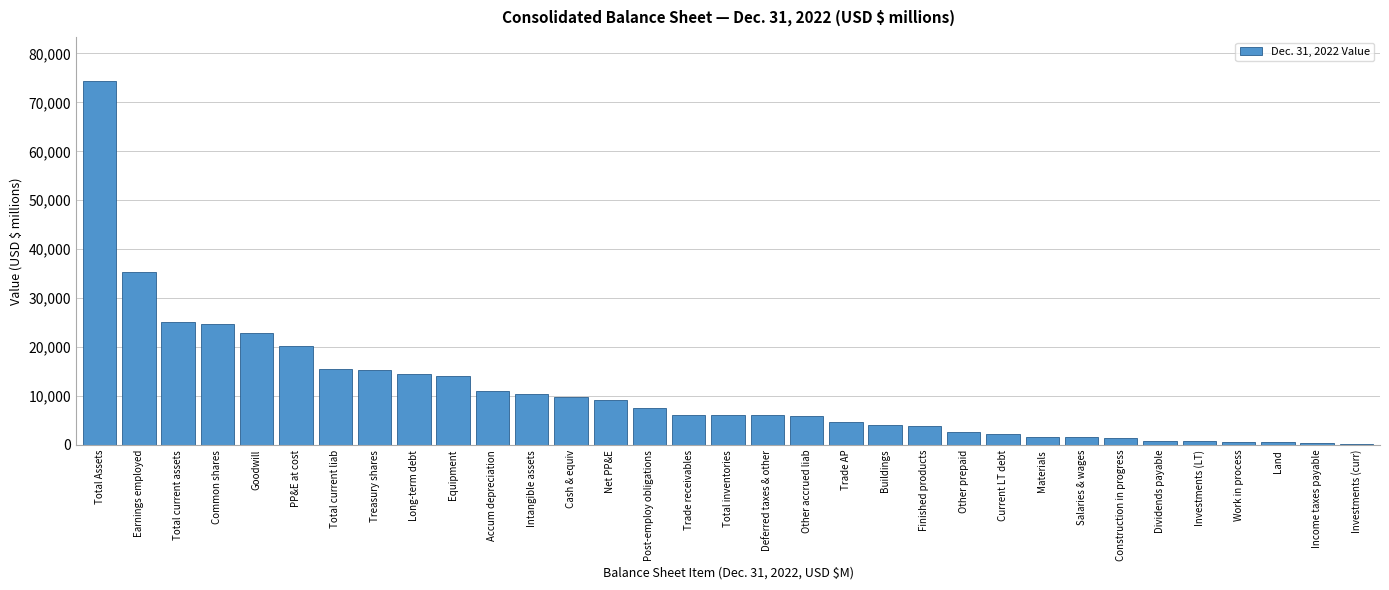

Where is the data nearest to the value 37363?

Earnings employed